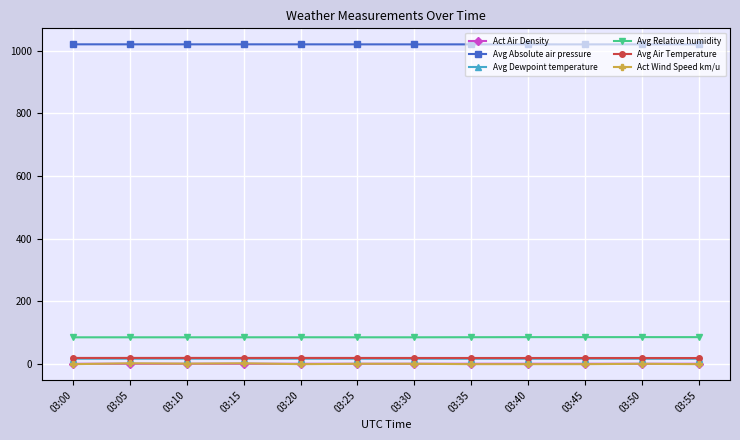

Is it true that Avg Relative humidity equals 86.2 at 03:55?

True